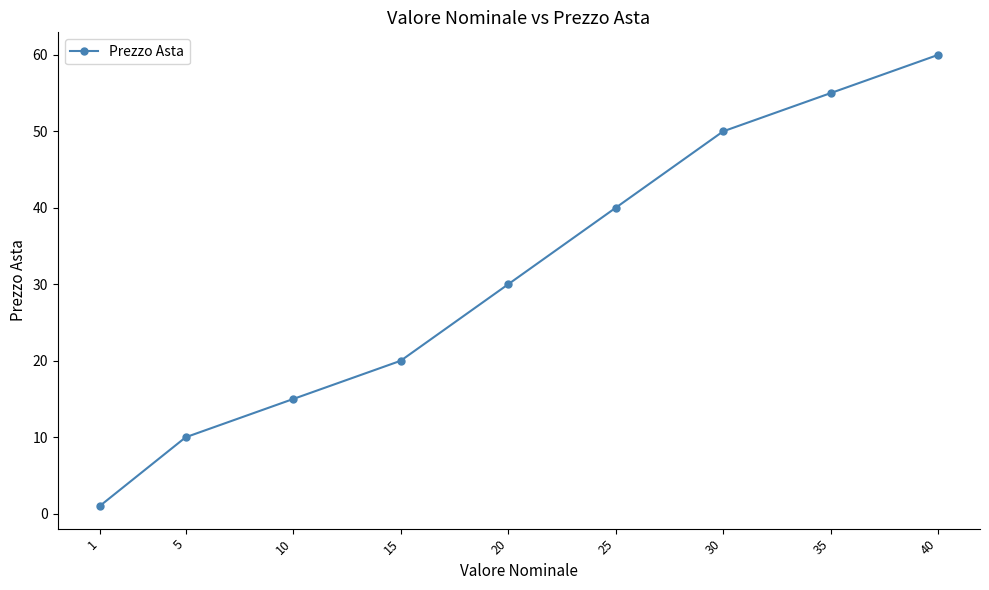

Which has a higher value, 20 or 25?

25